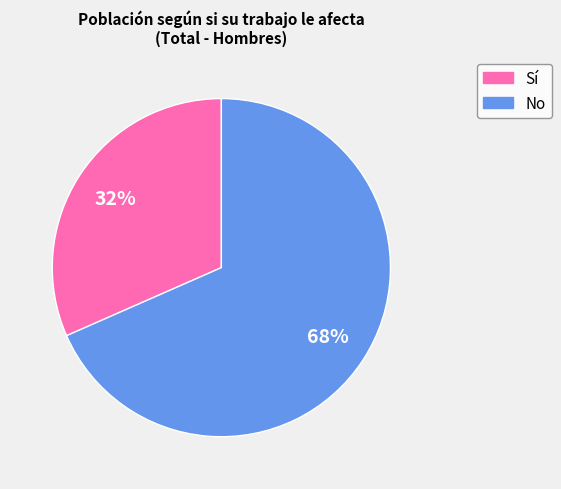

Rank the categories by value from highest to lowest.

No, Sí